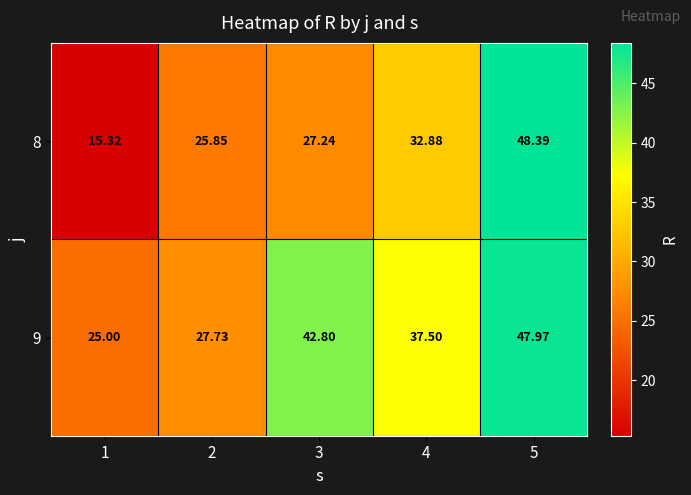

Is the value of 9 at 5 greater than the value of 8 at 3?

Yes